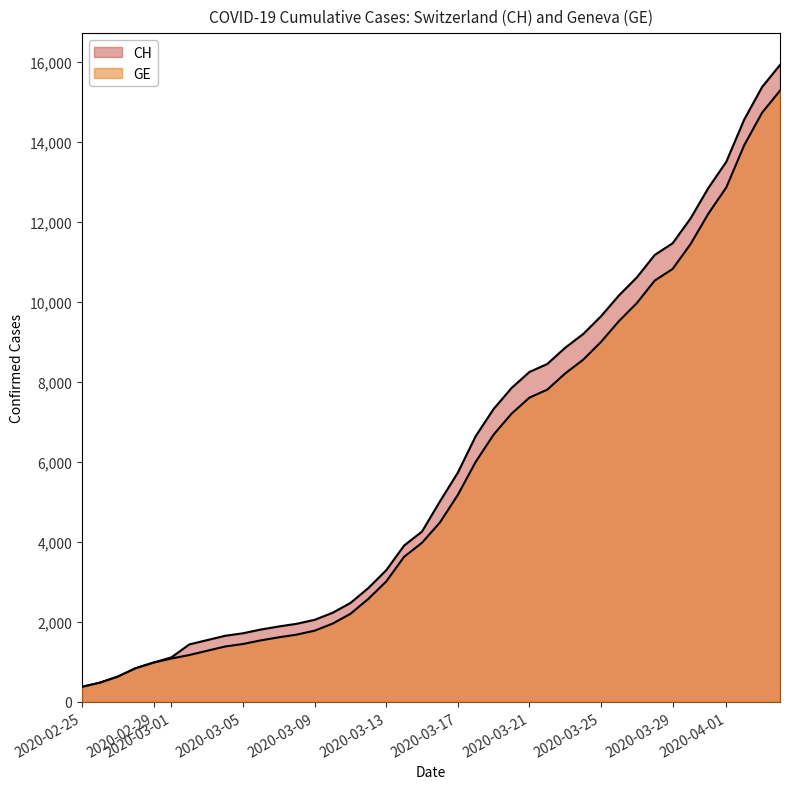

Reading left to right, extract all data points from this chart.

CH: 375	479	630	840	981	1113	1436	1544	1652	1715	1809	1885	1952	2051	2226	2472	2845	3291	3908	4259	5012	5731	6644	7323	7847	8249	8449	8855	9196	9642	10162	10613	11175	11467	12086	12852	13505	14561	15375	15926
GE: 375	479	630	840	981	1083	1171	1278	1384	1447	1538	1614	1681	1780	1955	2201	2574	3010	3627	3978	4485	5174	6002	6681	7205	7607	7807	8213	8554	9000	9520	9971	10533	10825	11444	12210	12863	13919	14733	15284